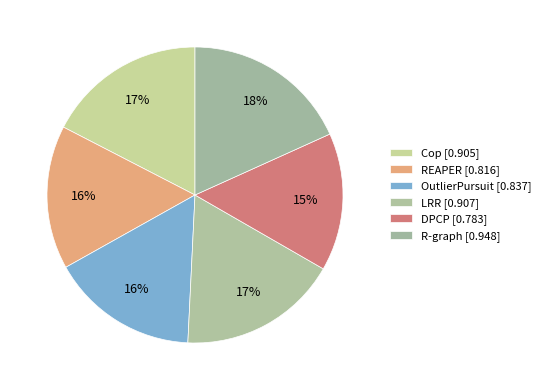

Rank the categories by value from lowest to highest.

DPCP, REAPER, OutlierPursuit, Cop, LRR, R-graph